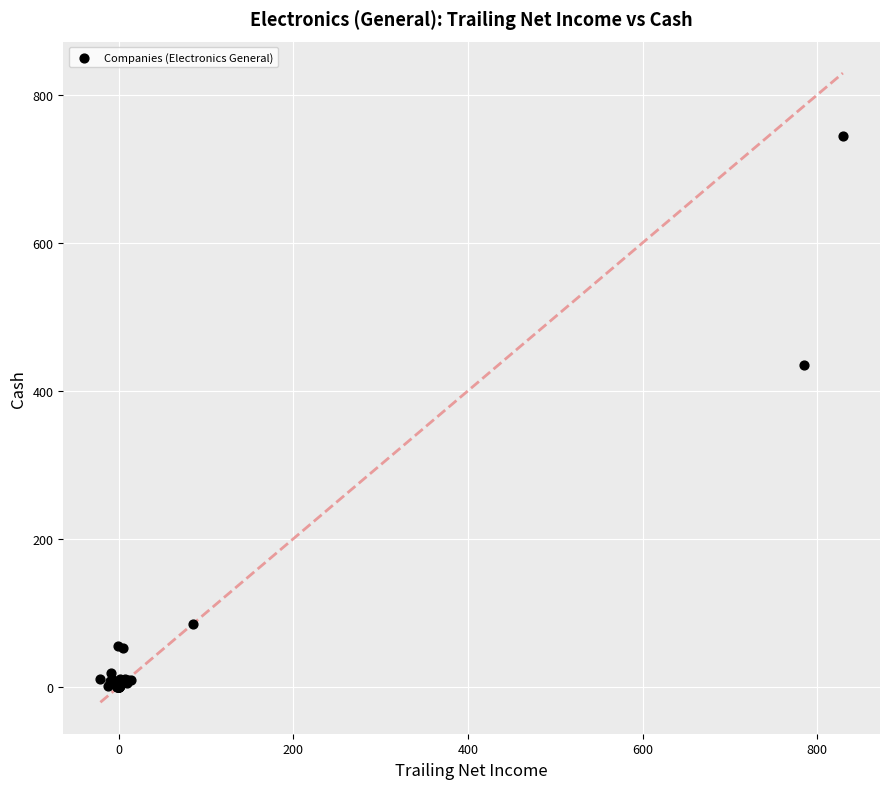

What Y value in the scatter plot is closest to 372?

434.8